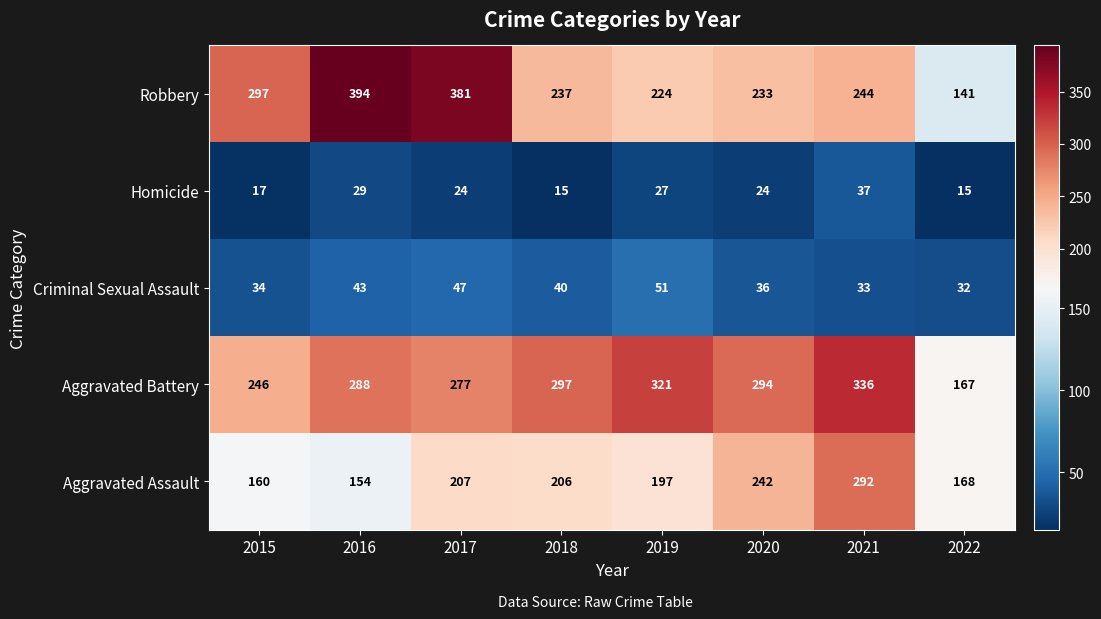

At which category is the sum across all series the highest?

2021